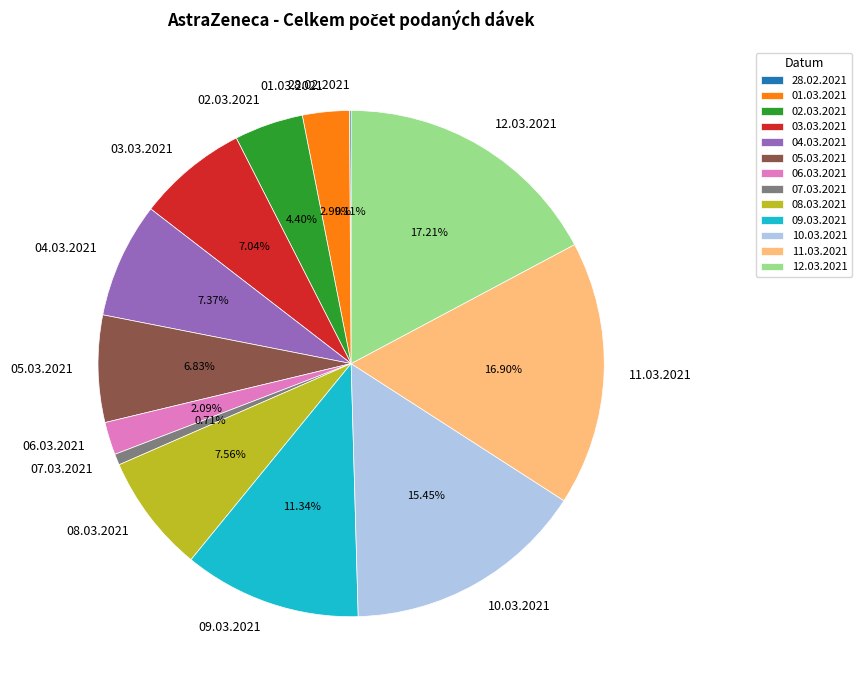

To the nearest percent, what is the difference between the largest and smallest slice percentages?

17%